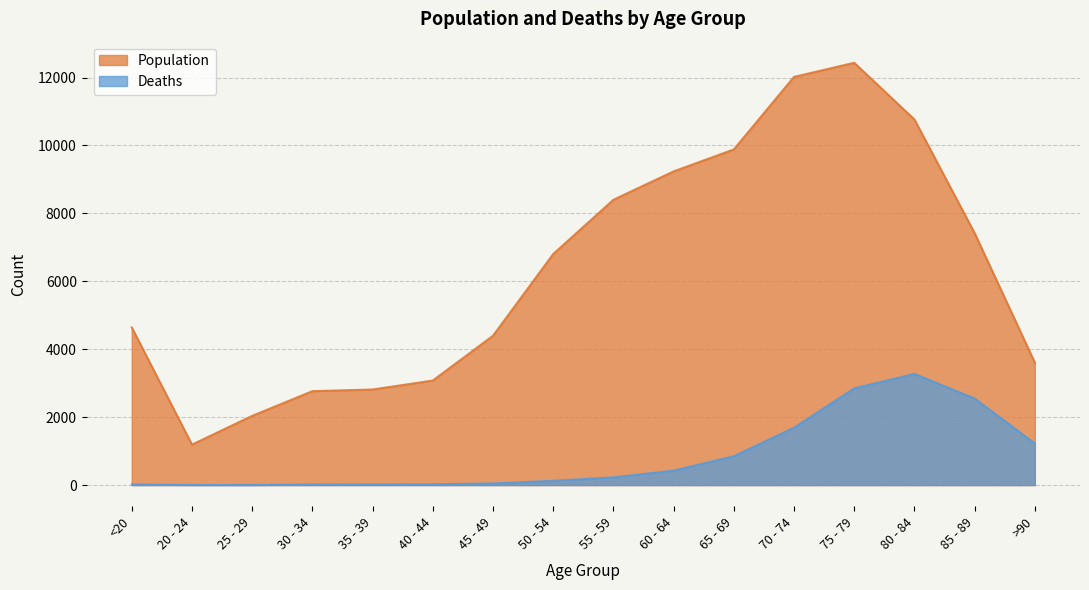

How many data points in Deaths are less than 227?

8